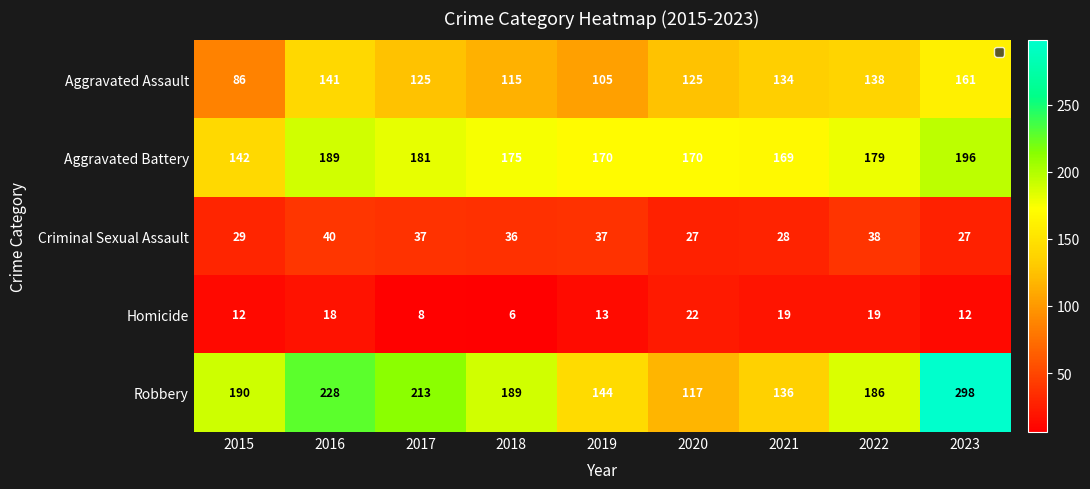

What is the average value of the Aggravated Battery series?

175